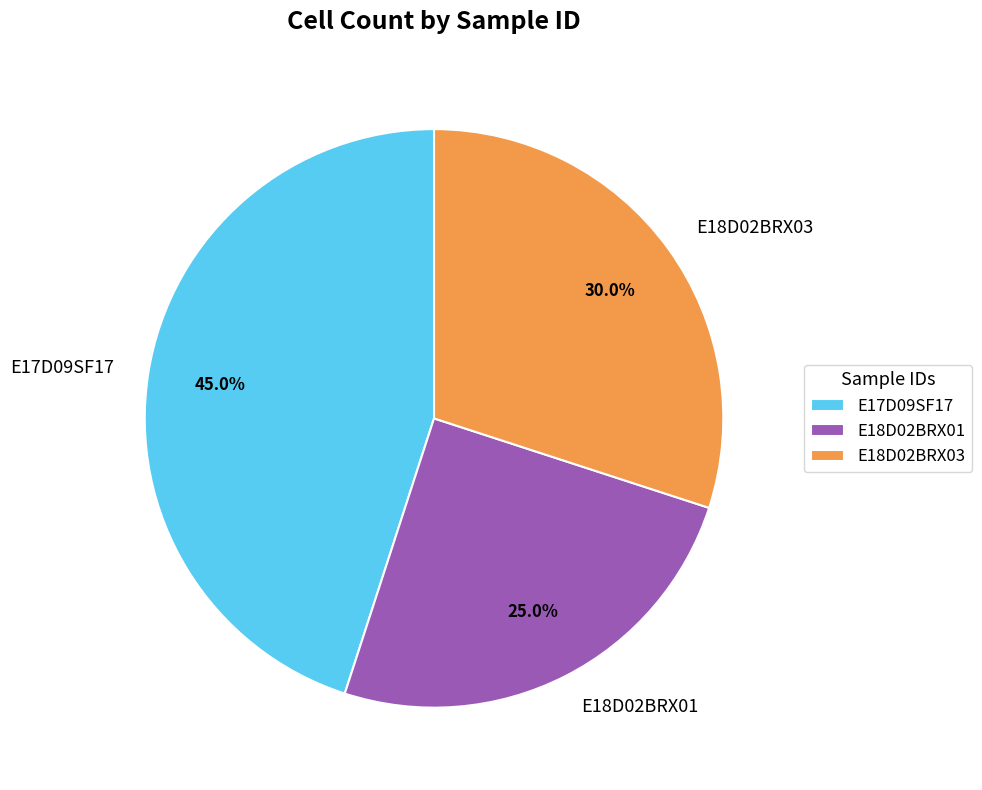

The E17D09SF17 slice represents 45% of the pie. True or false?

True